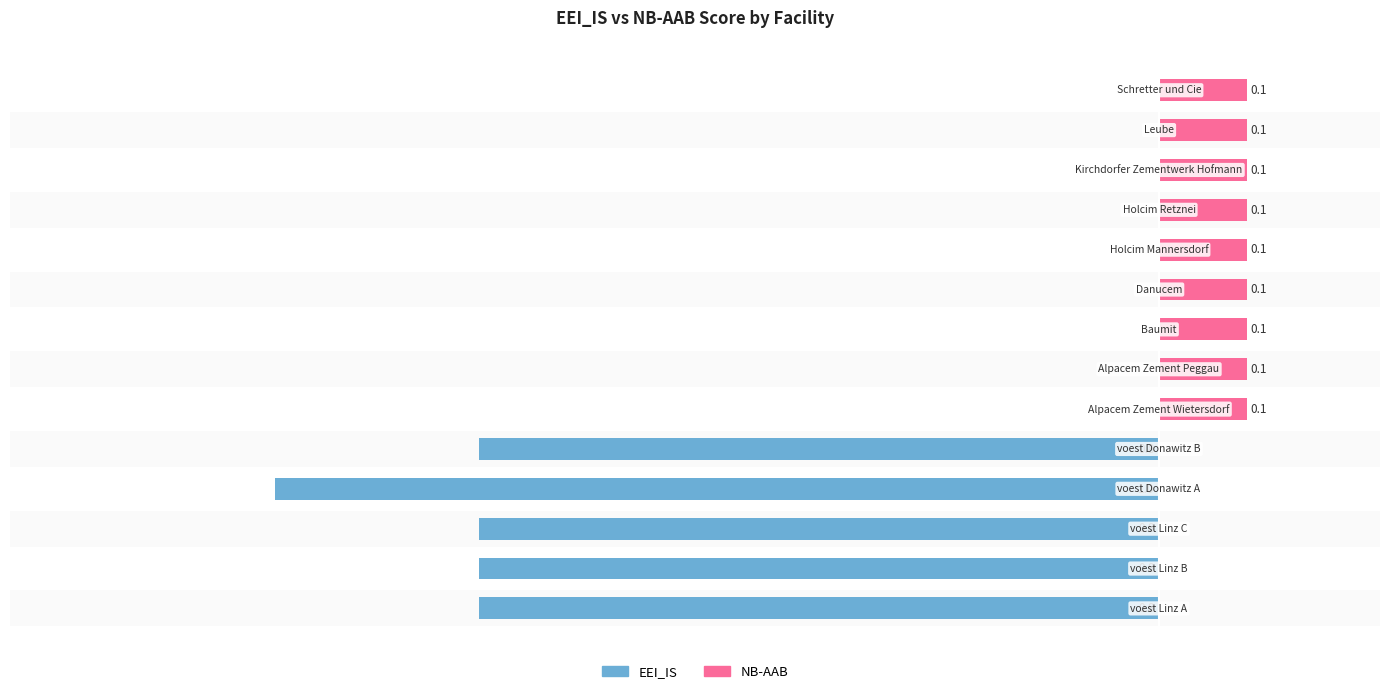

Count the EEI_IS values in the range 0 to 1.

9